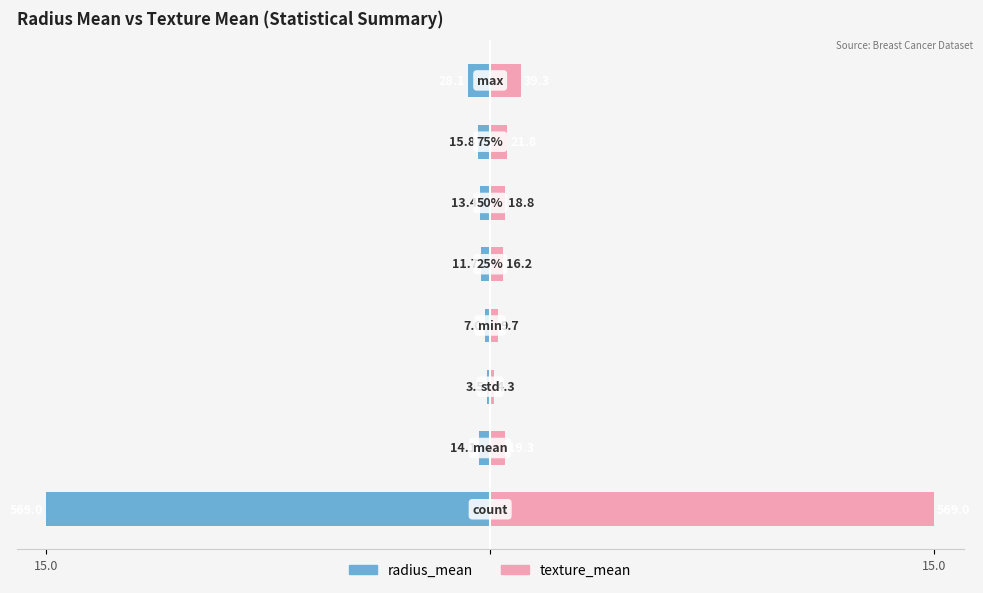

Rank the series by their maximum value, from lowest to highest.

radius_mean, texture_mean